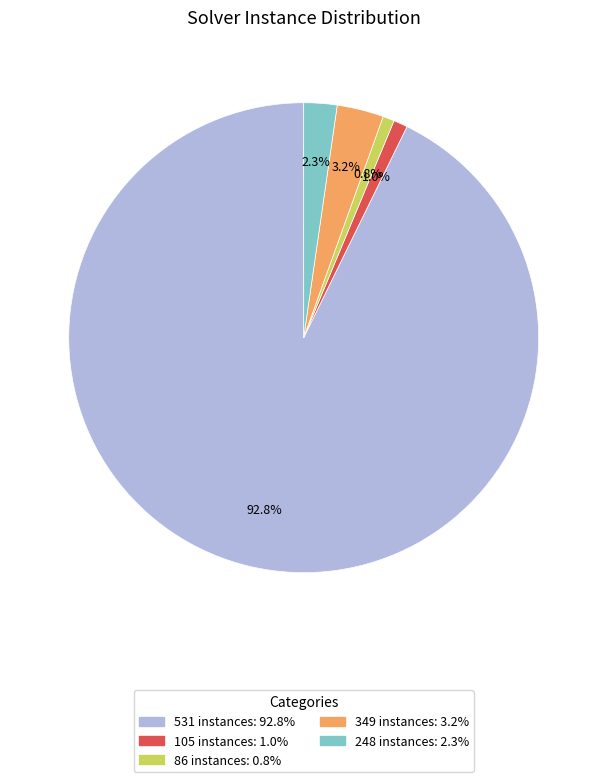

How many slices are in this pie chart?

5